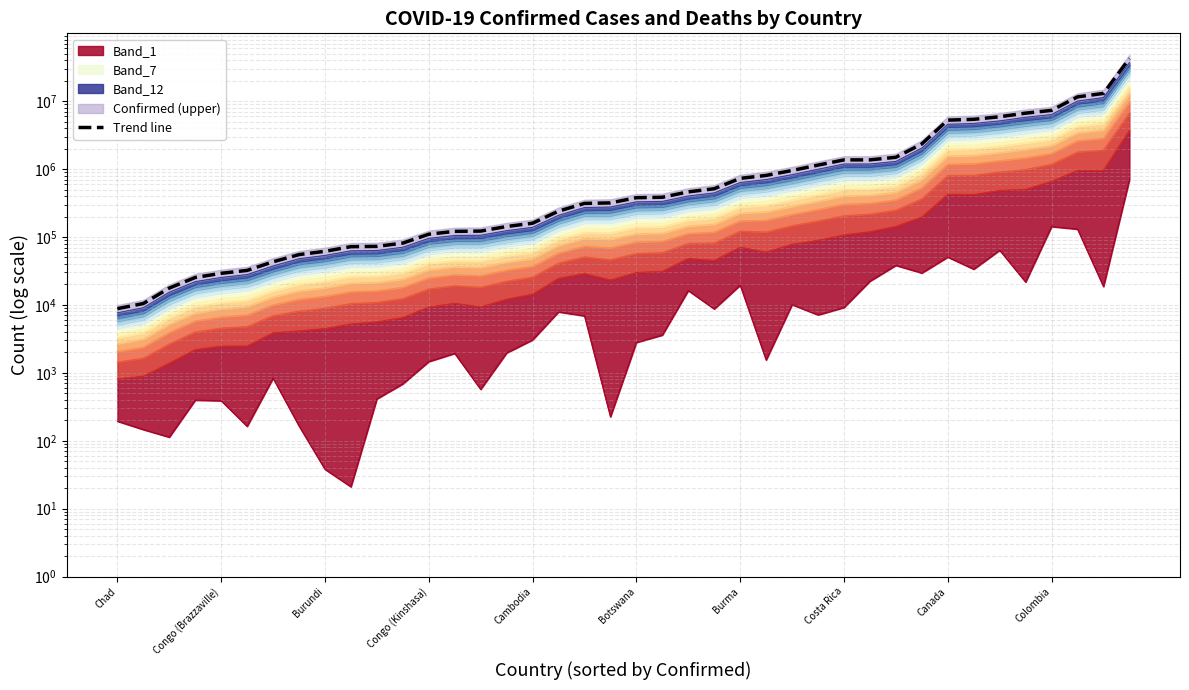

List the labels in order of value, largest first.

39, 38, 37, 36, 35, 34, 33, 32, 31, 30, 29, 28, 27, 26, 25, 24, 23, 22, 21, 20, 19, 18, 17, 16, 15, 14, 13, 12, 11, 10, Colombia, Canada, Costa Rica, Burma, Botswana, Cambodia, Congo (Kinshasa), Burundi, Congo (Brazzaville), Chad